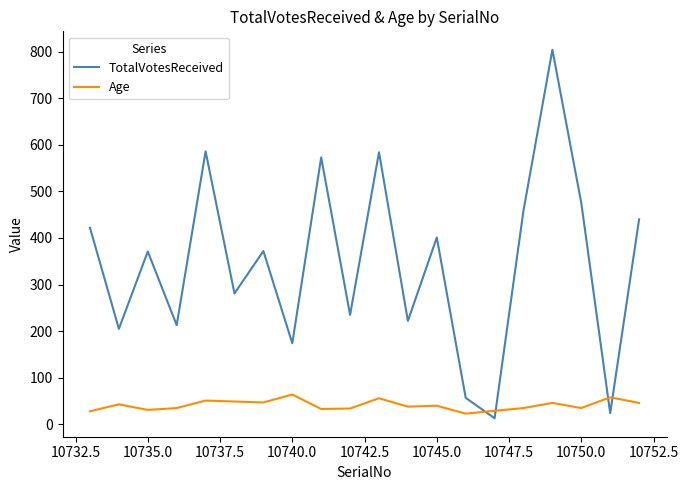

True or false: Age and TotalVotesReceived cross at least once.

True